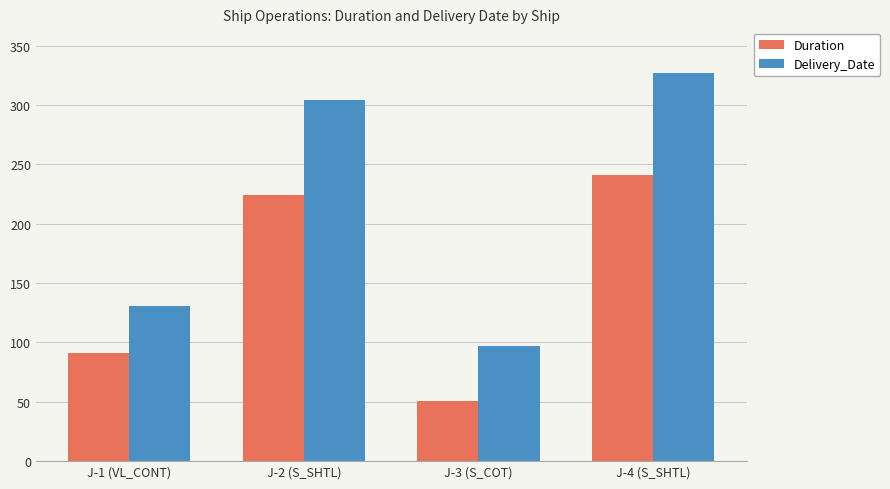

What is the difference between the highest and lowest values at J-3 (S_COT)?

46